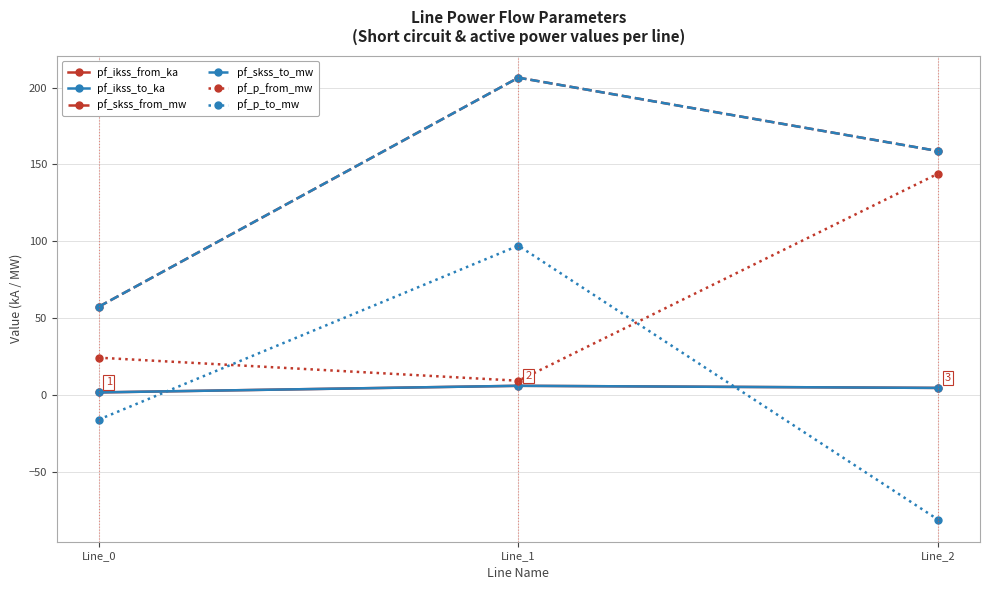

How many lines are shown in the chart?

6